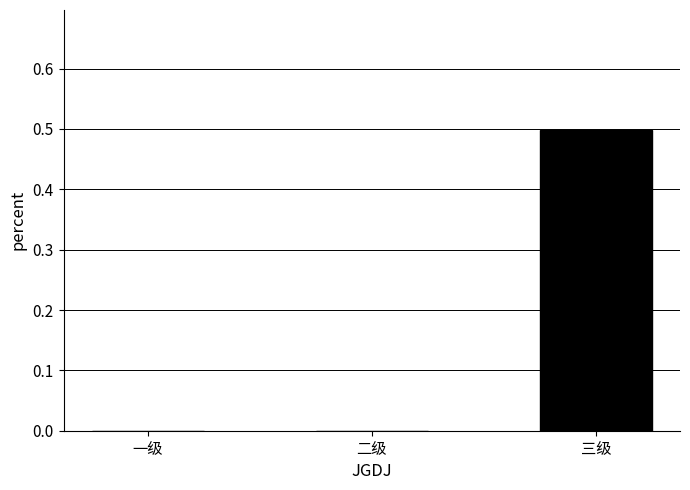

Are the bars horizontal?

No